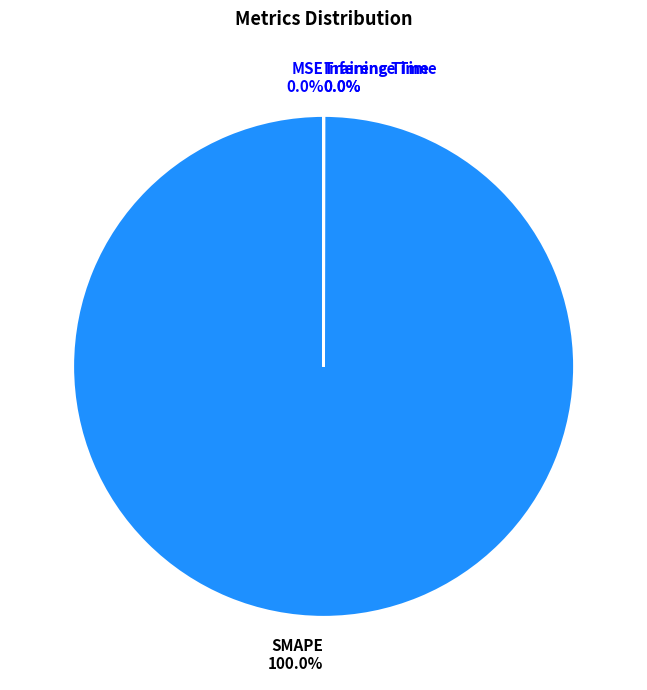

Is SMAPE the majority of the pie?

Yes